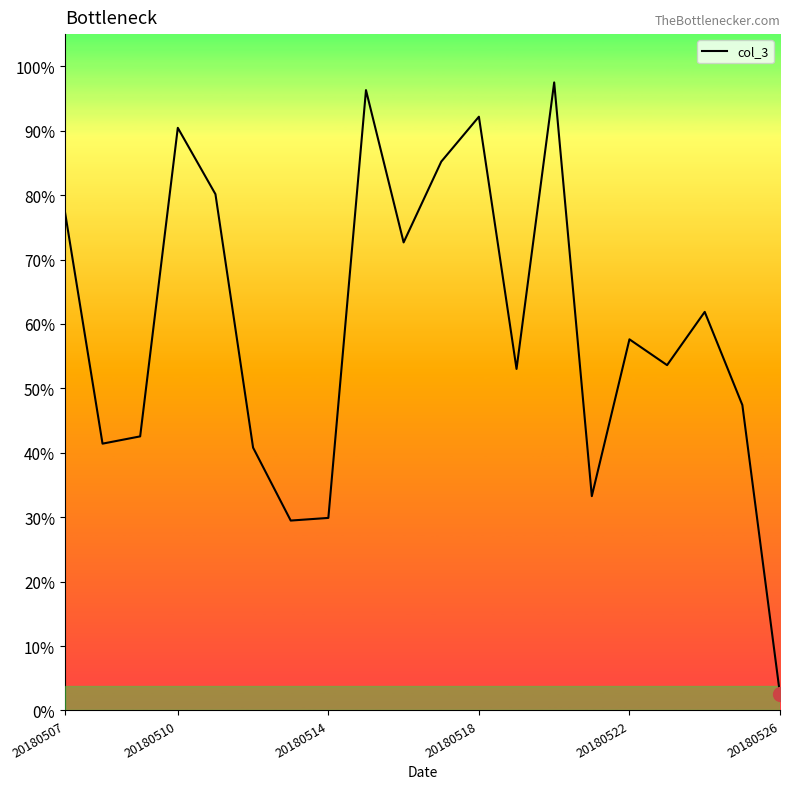

Is this an area chart (filled region under the line)?

Yes